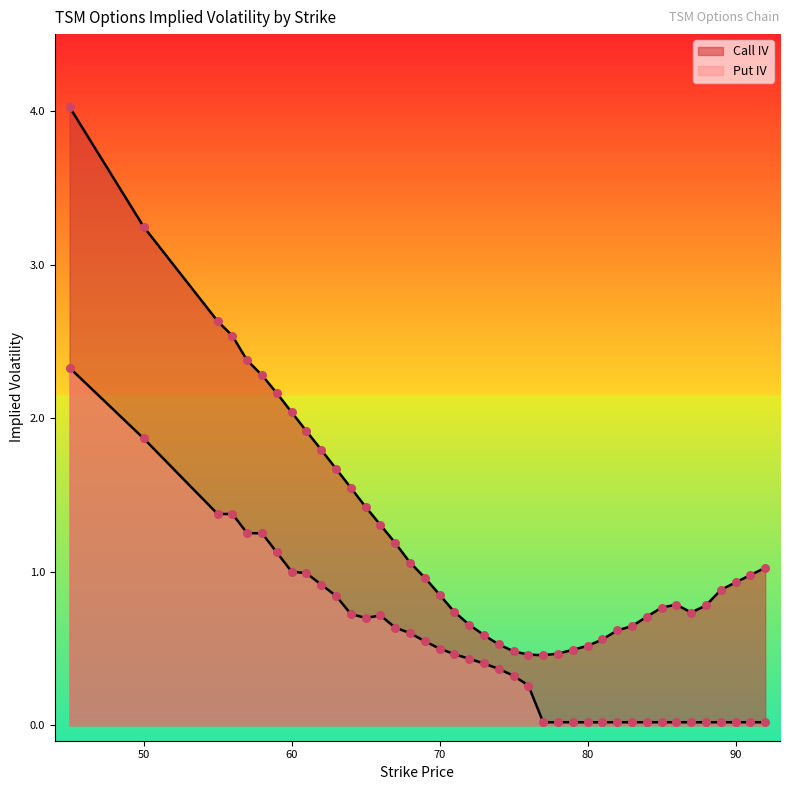

Which series reaches the maximum Y coordinate?

Call IV